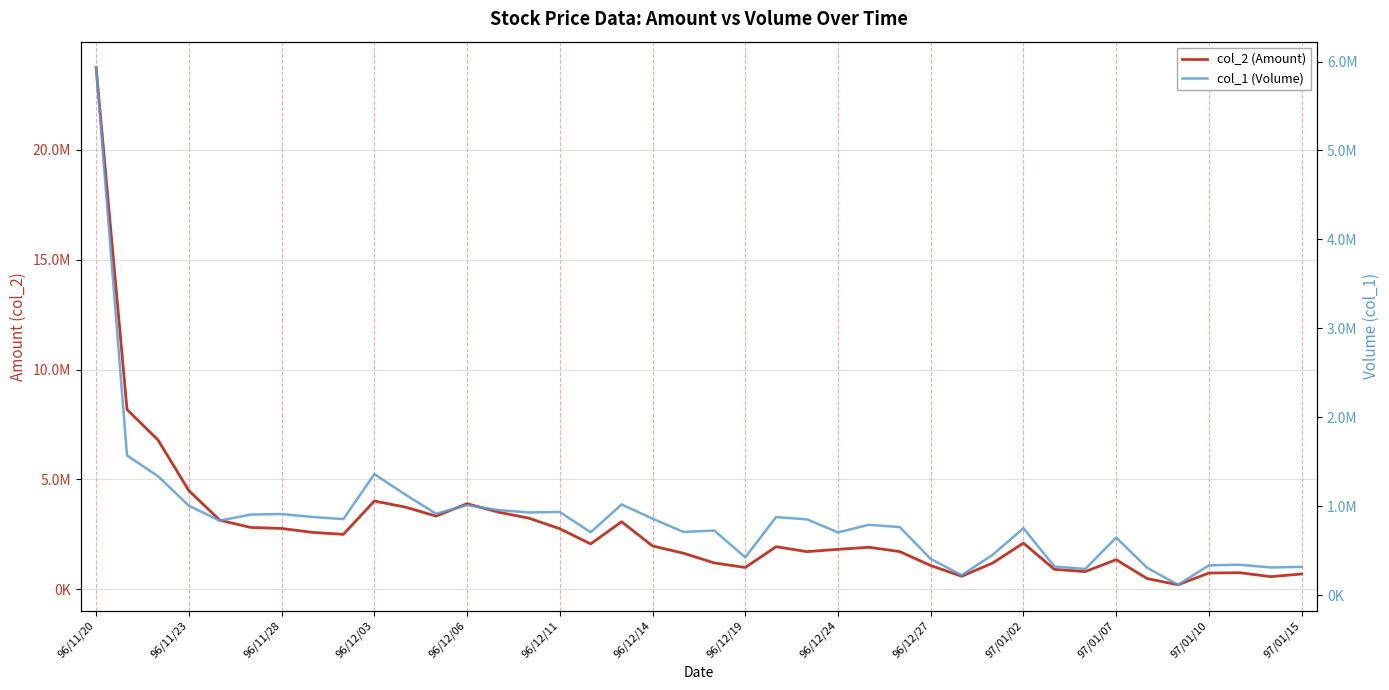

What are all the series names shown in the legend?

col_2 (Amount), col_1 (Volume)